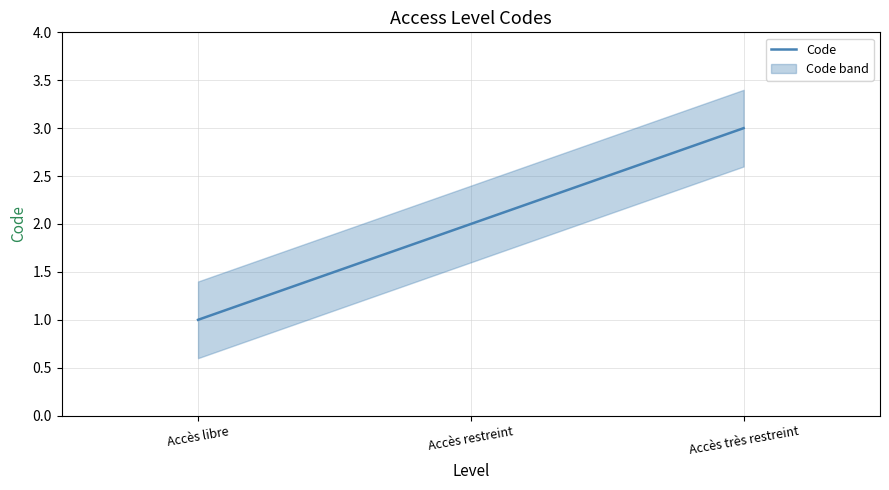

What is the difference between the values at Accès libre and Accès restreint?

1